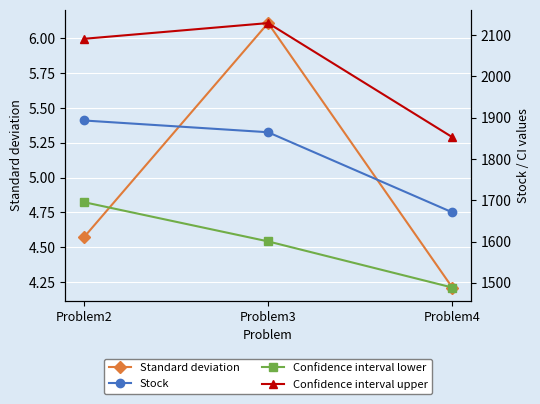

What is the maximum value for Confidence interval lower?

1695.4